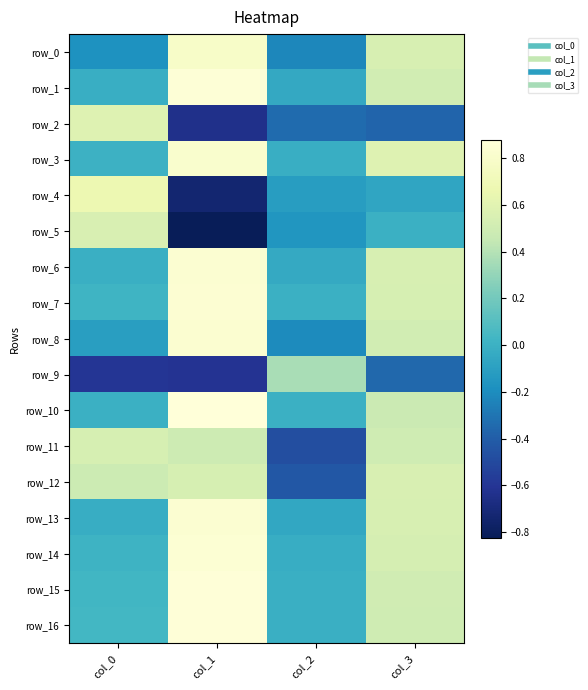

What is the highest value of the row_8 series?

0.8